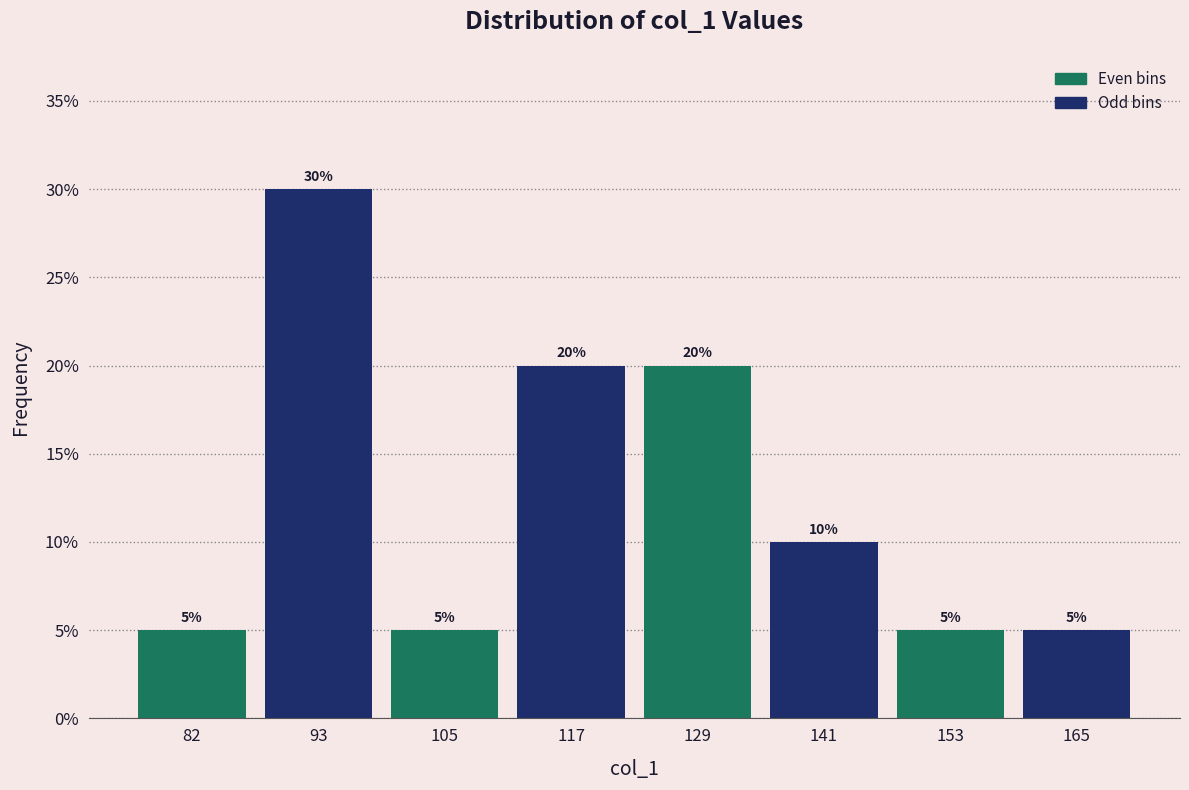

Reading left to right, transcribe this chart: for each bar, give the range it covers on the x-axis and its height. The bar edges are not printed on the chart, so give them approximately, as read against the axis.

76 to 88: 5
88 to 100: 30
100 to 112: 5
112 to 124: 20
124 to 134: 20
134 to 146: 10
146 to 158: 5
158 to 170: 5